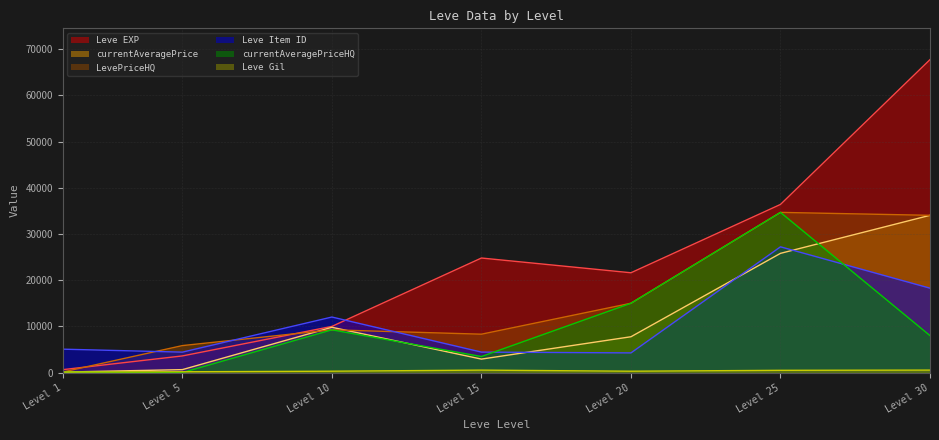

What is the average value of the Leve EXP series?

23532.9